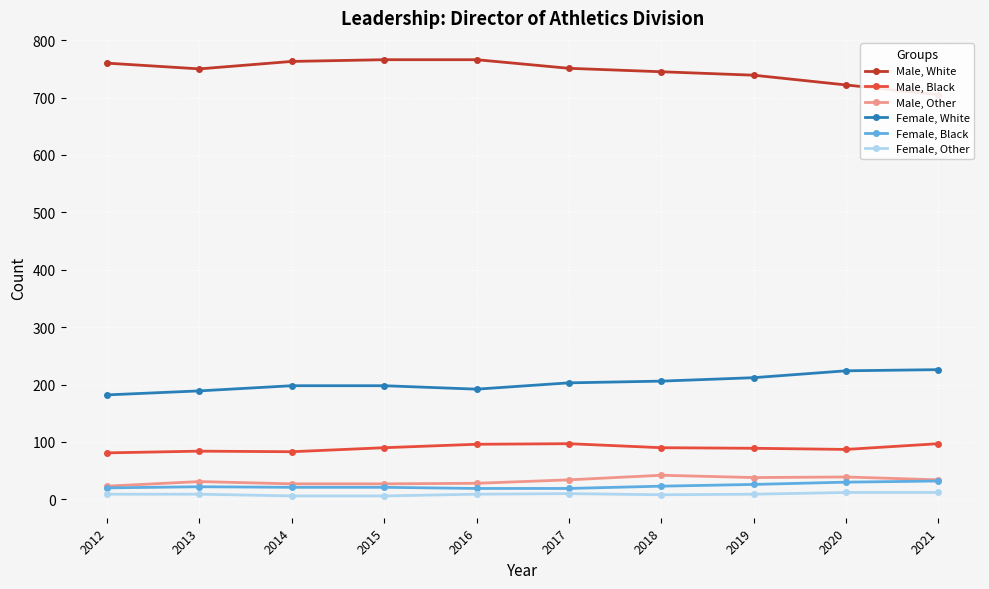

Where is Female, Black nearest to the value 25?

2019